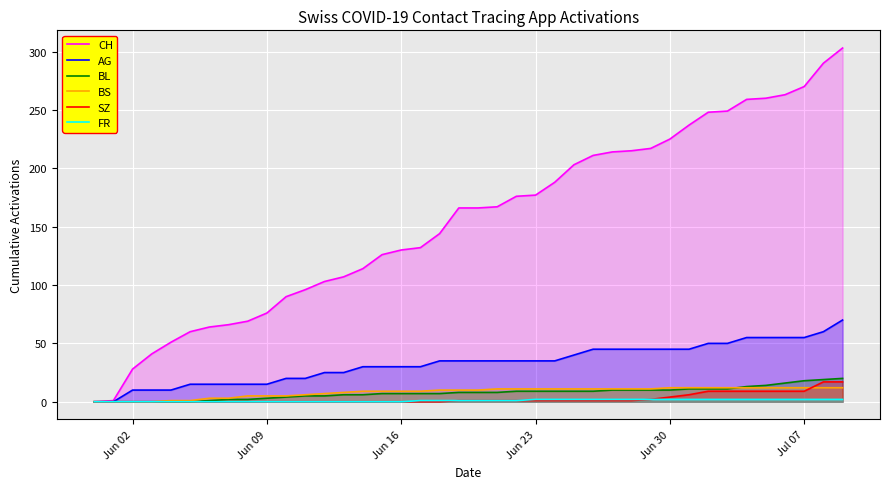

True or false: AG and BL cross at least once.

False